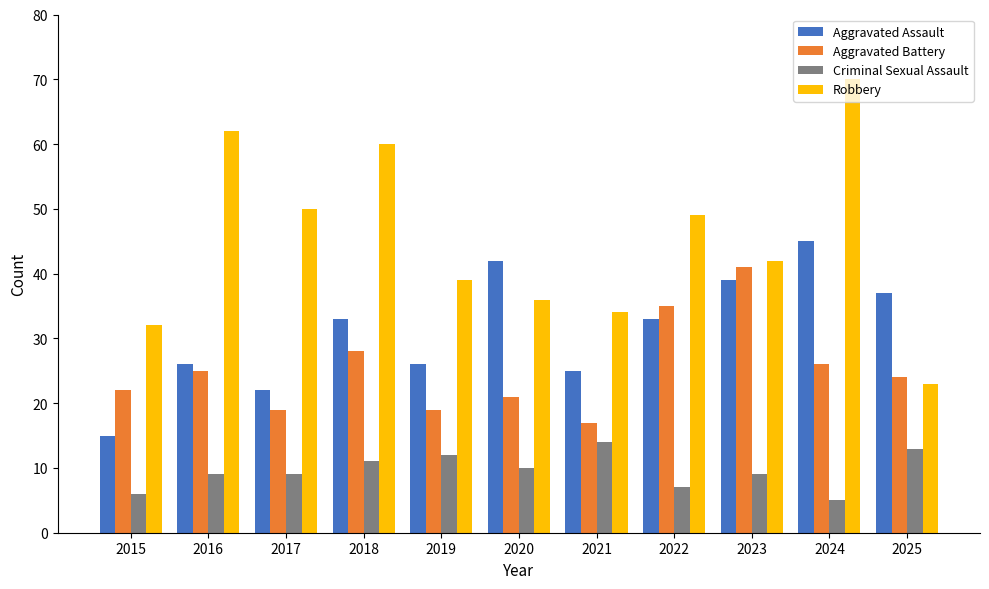

Which label corresponds to the largest value in the chart?

2024